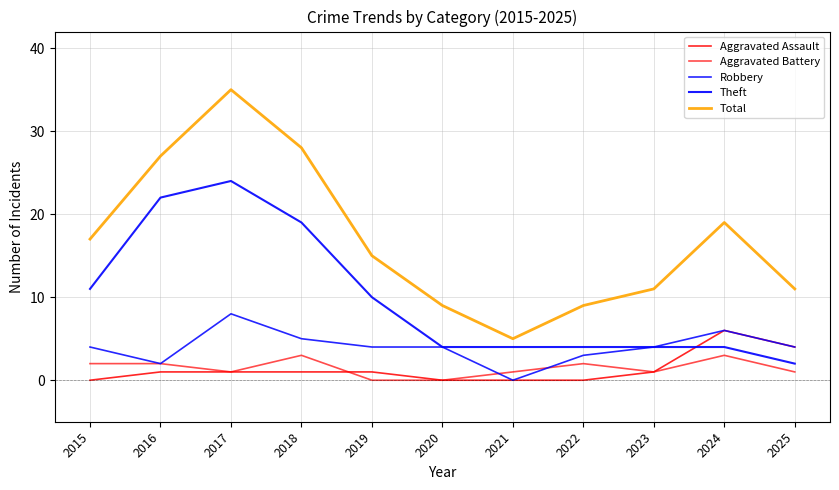

At which label does Robbery reach its minimum?

2021